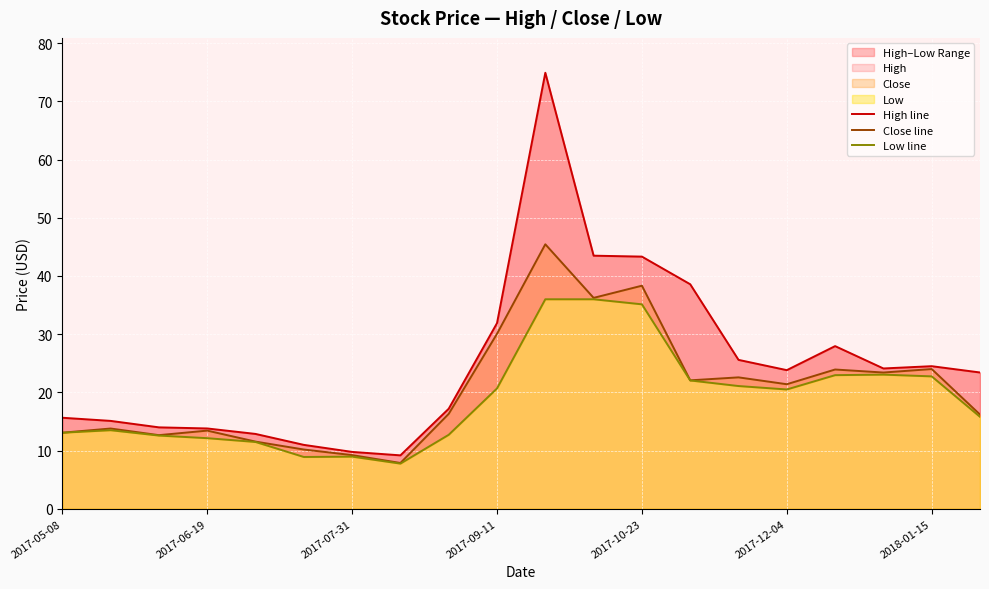

The Close line series shows 11.5 at 2018-01-15. True or false?

False